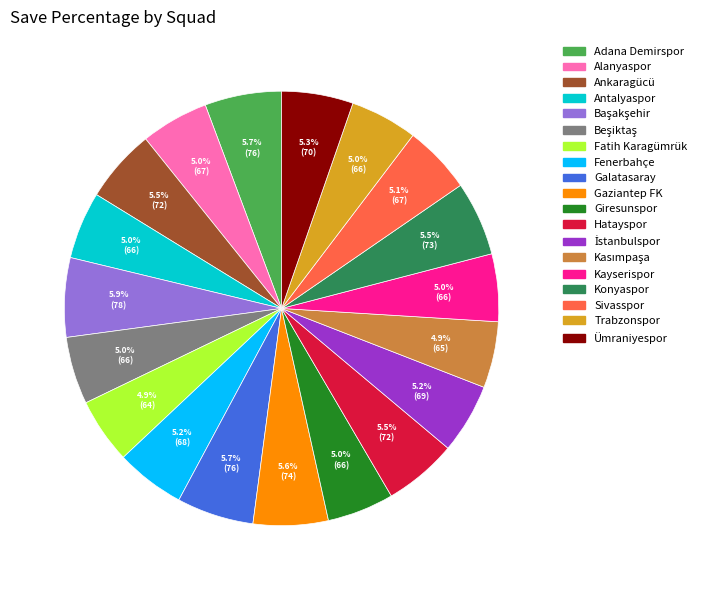

Does Adana Demirspor represent more than half of the total?

No